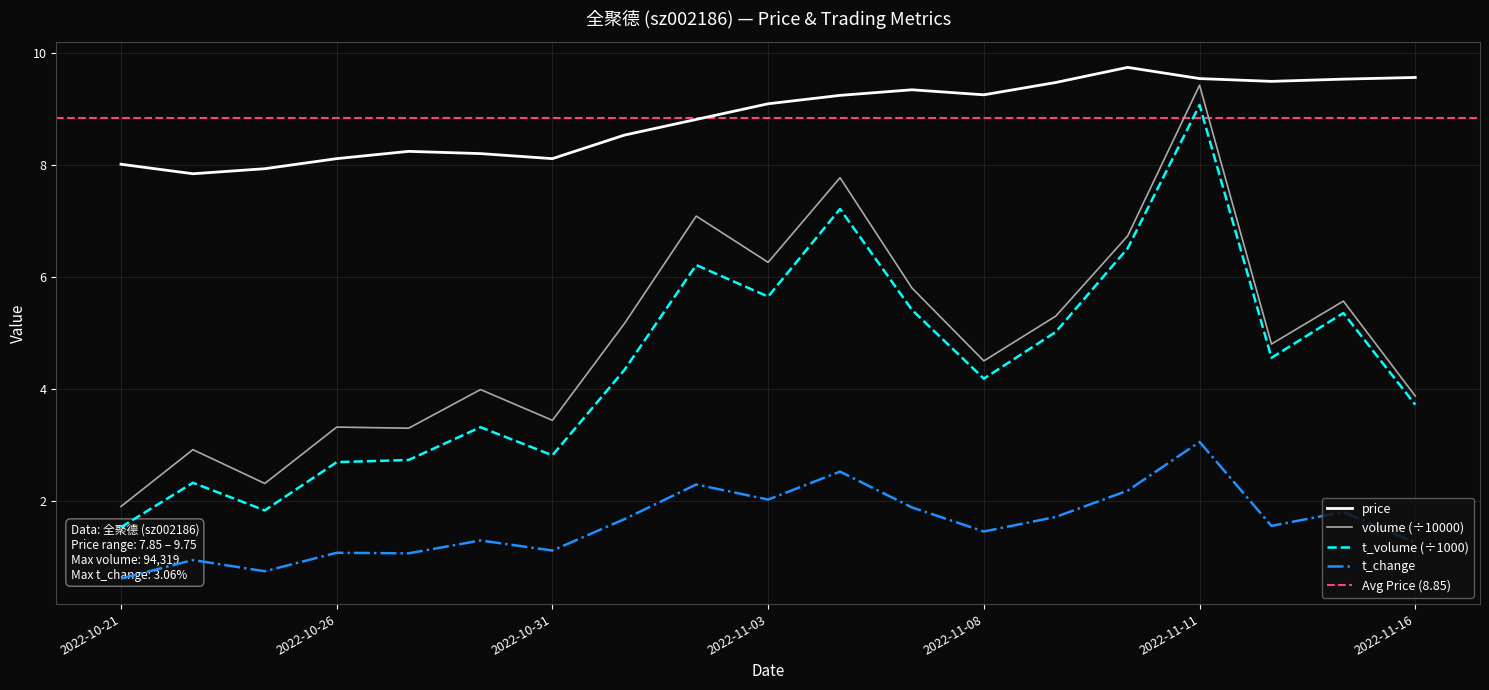

At which category does t_change reach its first local peak?

2022-10-24